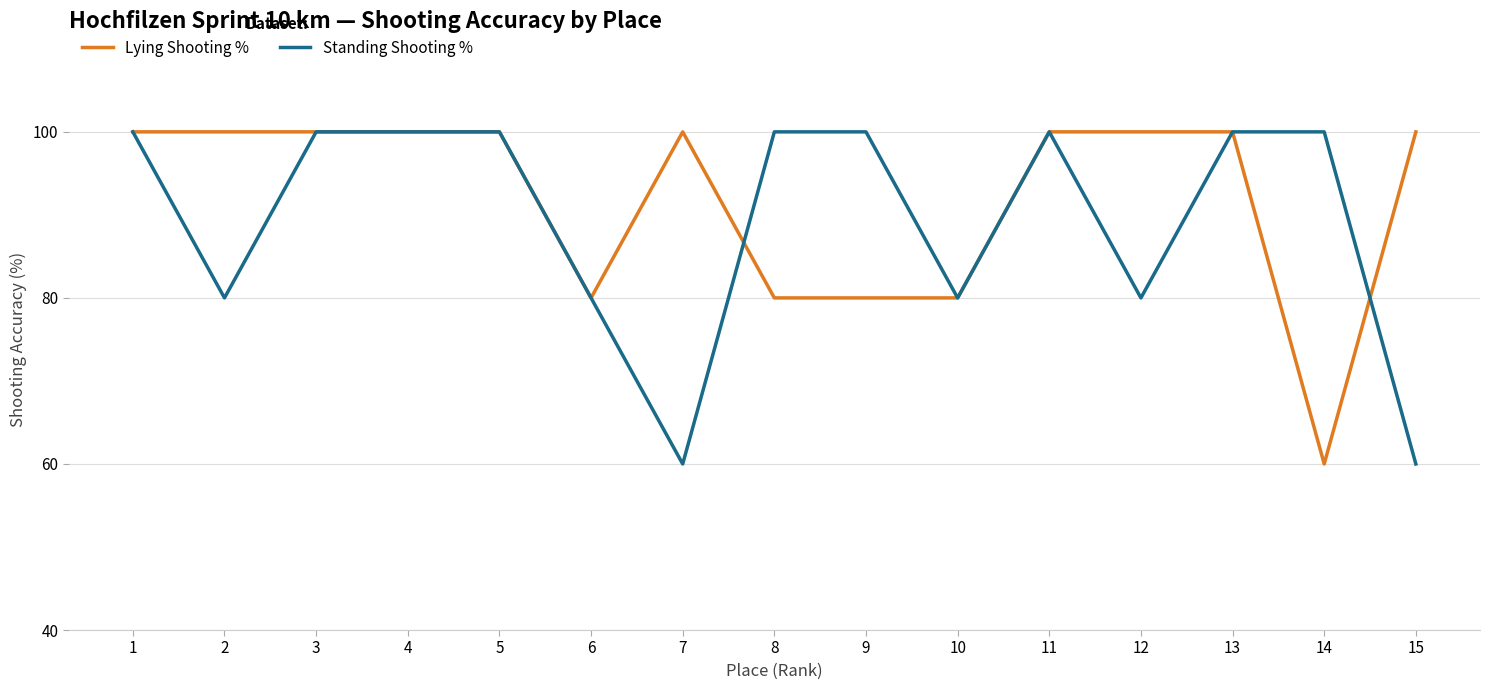

At how many categories does at least one series exceed 60?

15